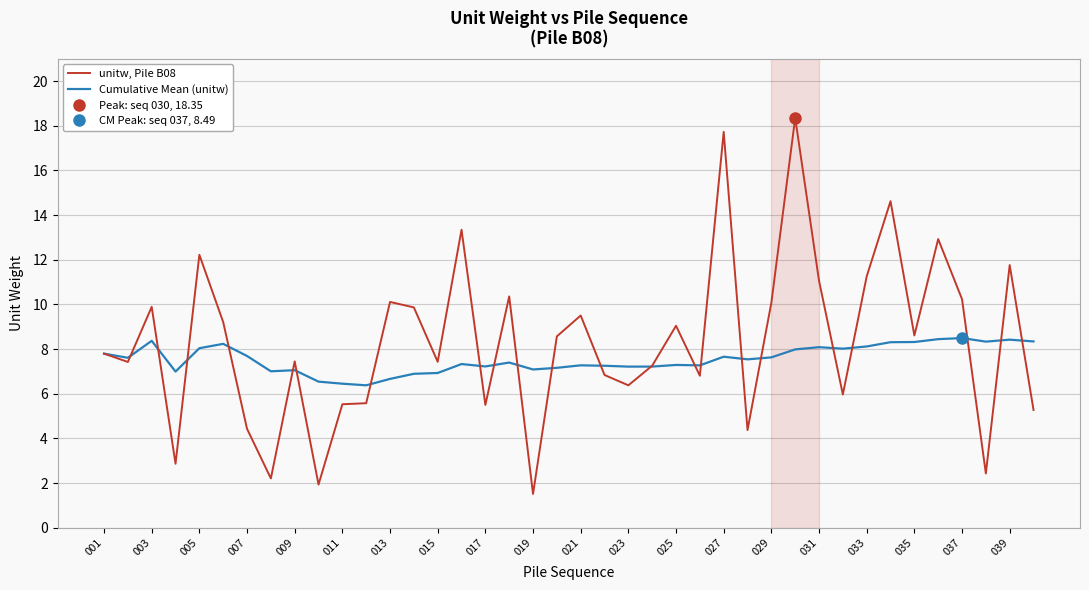

The Cumulative Mean (unitw) series shows 13.7 at 003. True or false?

False